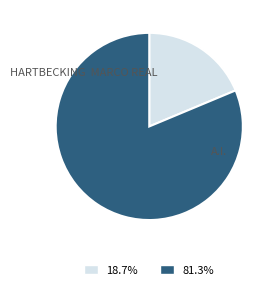

Is there a majority slice in this chart?

Yes